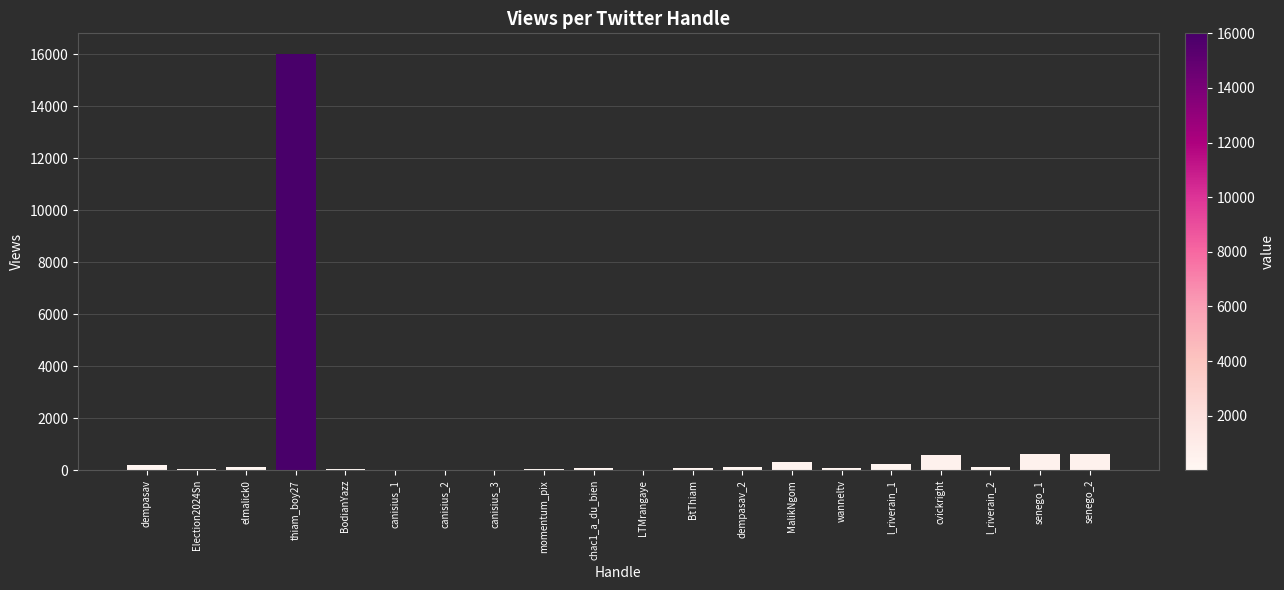

What is the sum of all values?

19292